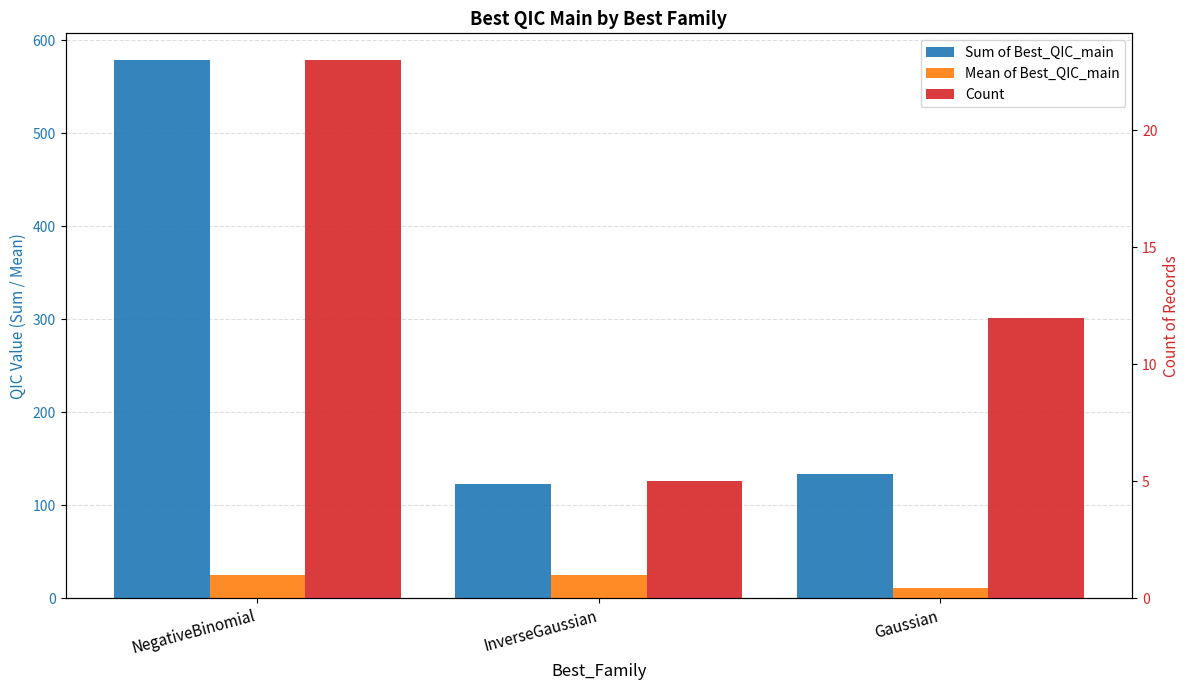

Where is Mean of Best_QIC_main nearest to the value 18?

InverseGaussian